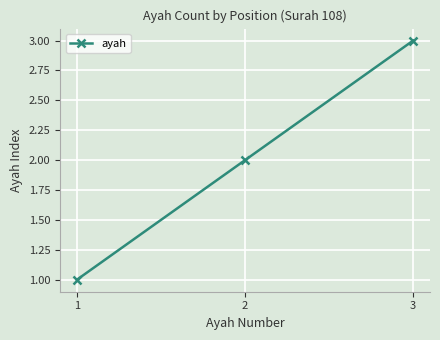

What is the average value?

2